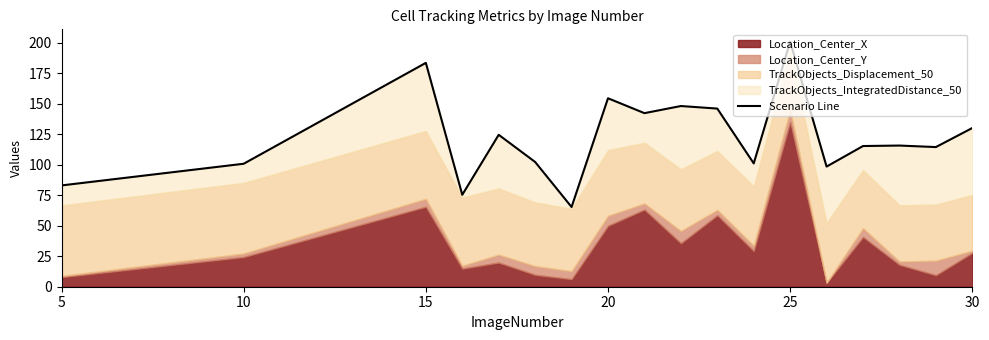

What is the sum of all values?

2202.6